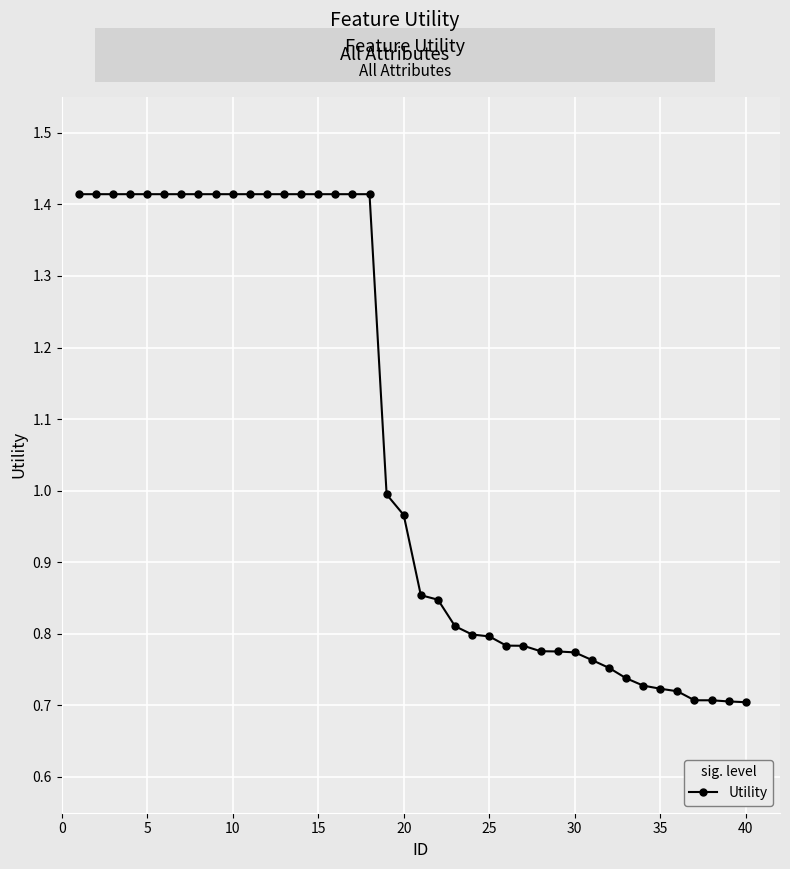

What is the sum of all values?

42.7